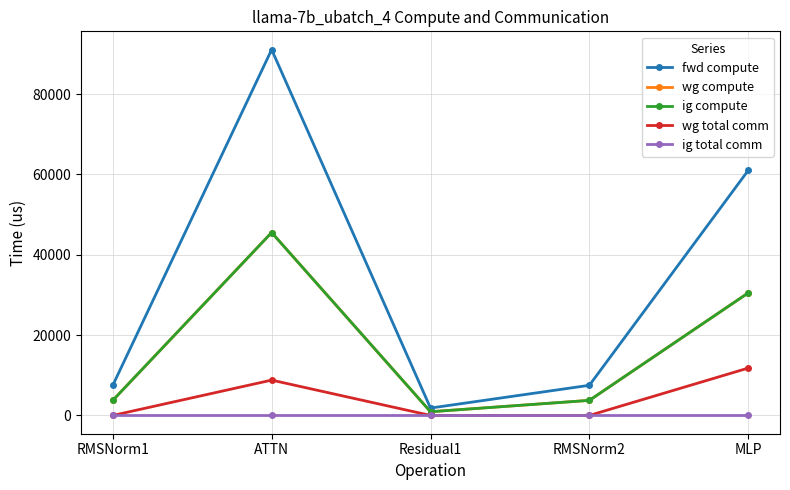

How many series are shown in this chart?

5